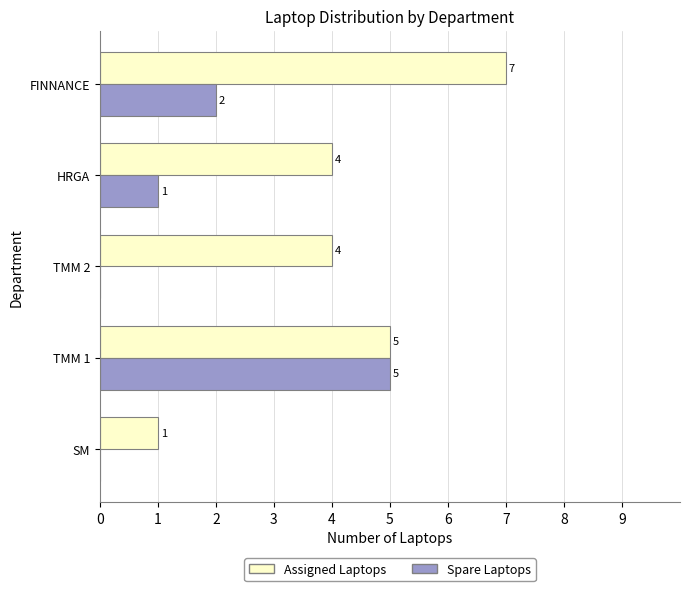

Which series has the widest spread of values?

Assigned Laptops